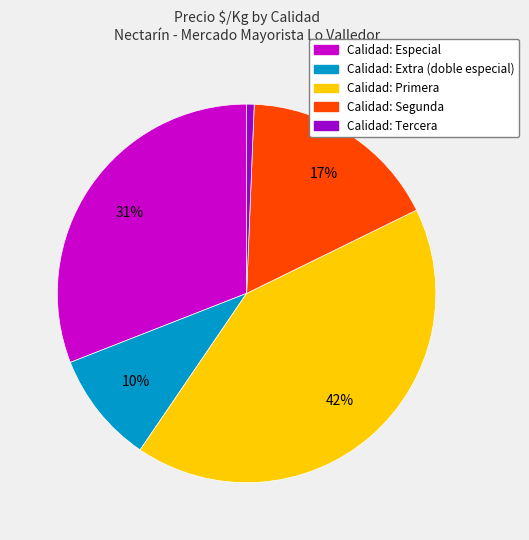

Is there a majority slice in this chart?

No